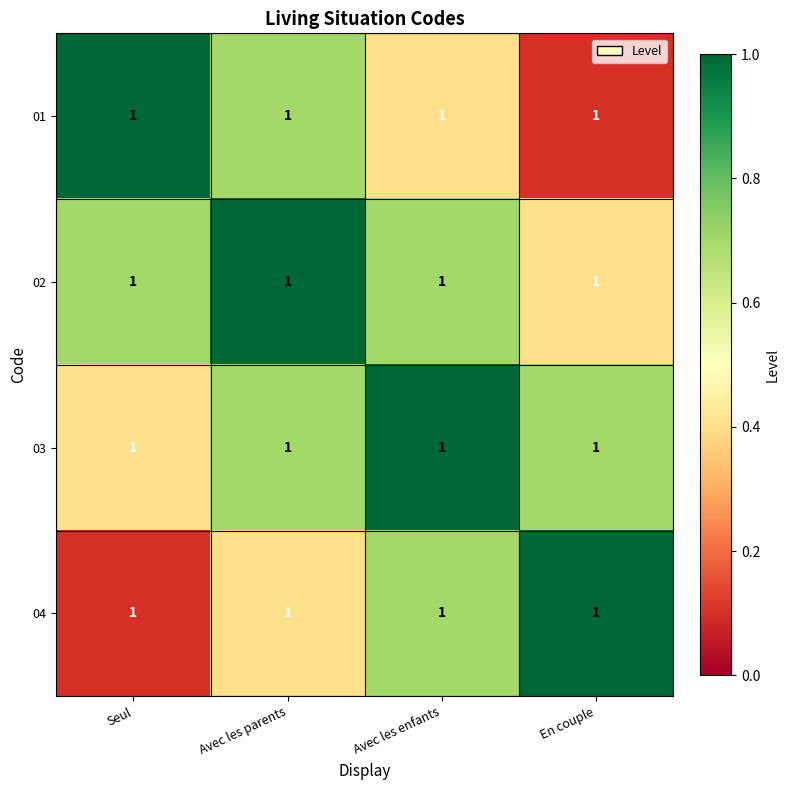

Is the value of 03 at En couple greater than the value of 01 at Seul?

No